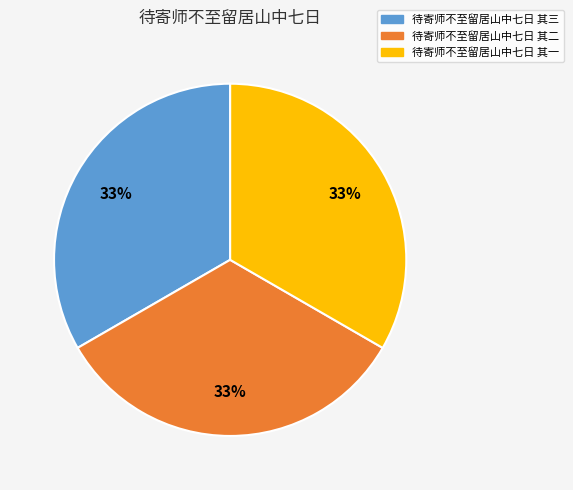

To the nearest percent, what portion does 待寄师不至留居山中七日 其三 represent?

33%